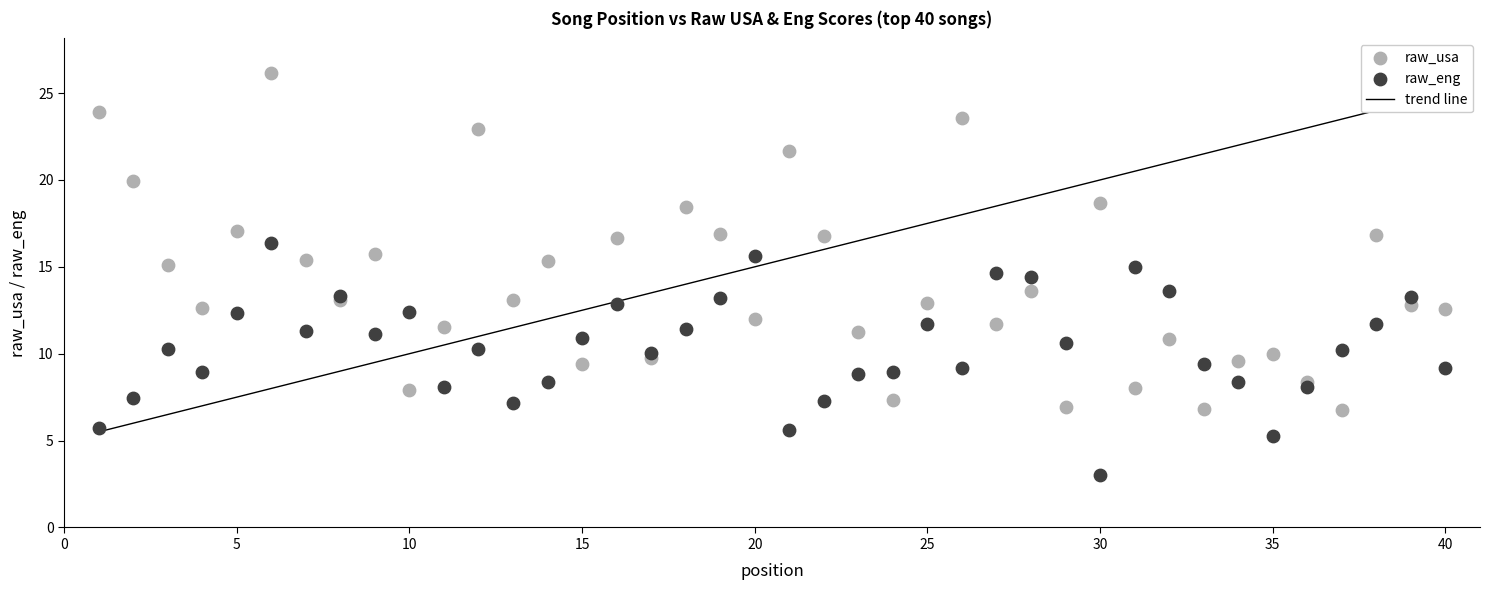

Which series contains the lowest Y value?

raw_eng